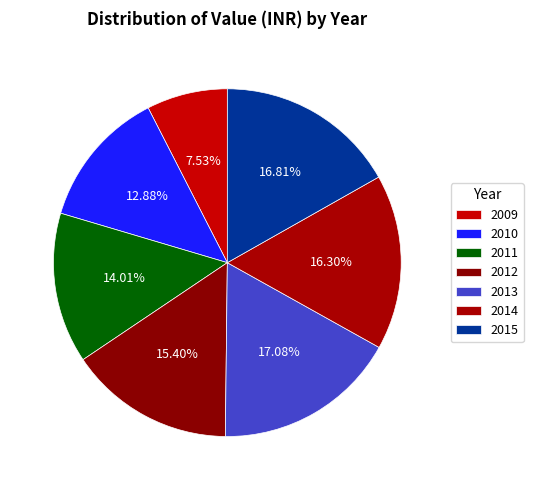

Which slice is the largest?

2013